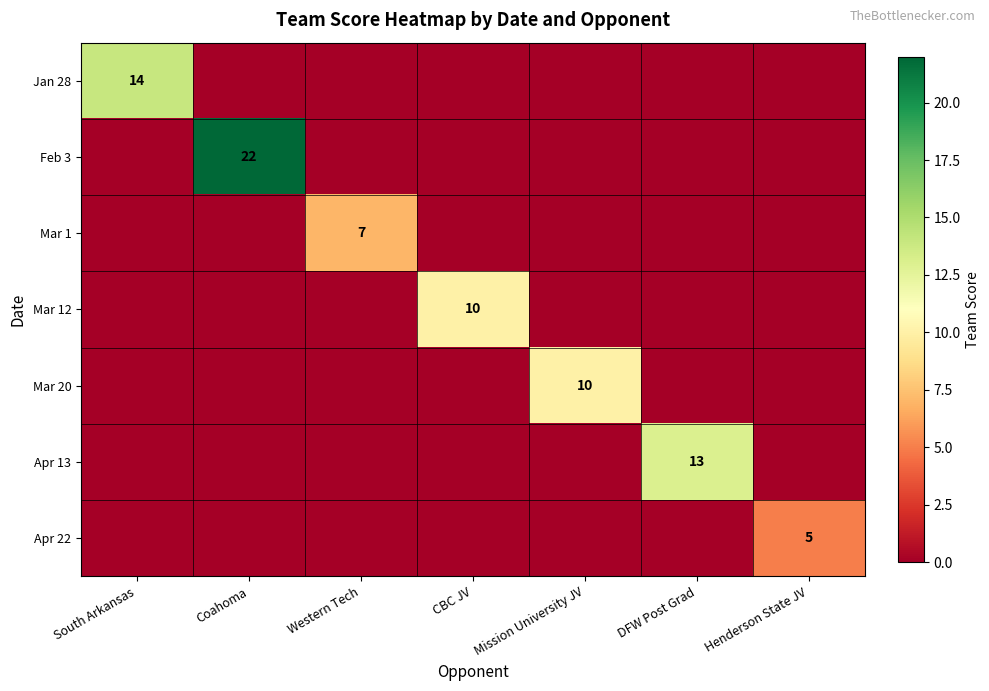

True or false: Apr 22 has a value of 0 at Mission University JV.

True